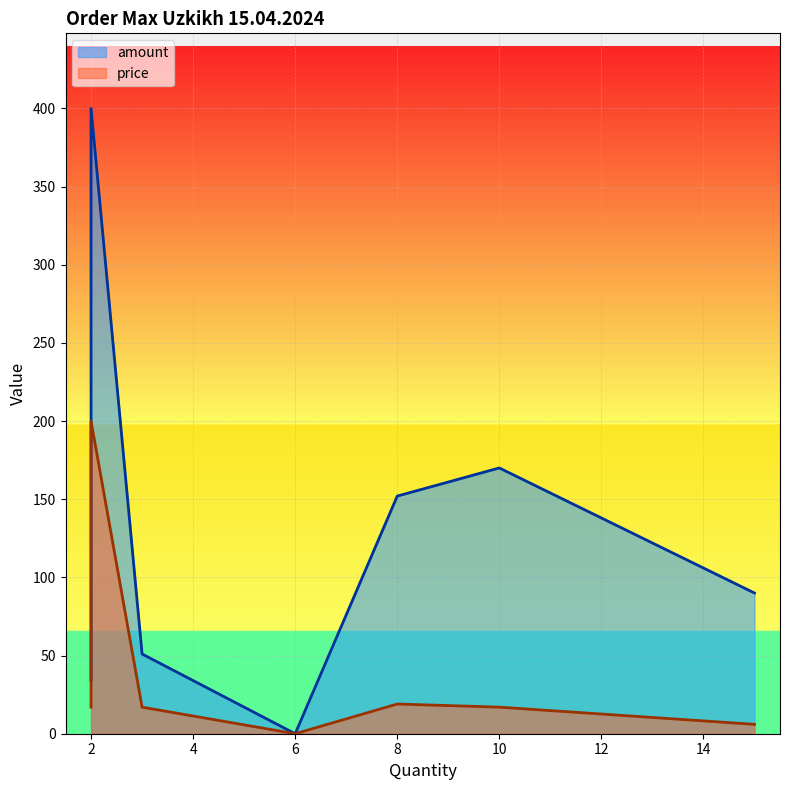

Reading left to right, list all the values displayed in this chart.

amount: C ink=51	M ink=51	Y ink=51	K ink=34	White ink=170	Hot melt glue=90	Pet Film 30cm*100m=152	Print head XP600=400	Filters Air Purifier=0
price: C ink=17	M ink=17	Y ink=17	K ink=17	White ink=17	Hot melt glue=6	Pet Film 30cm*100m=19	Print head XP600=200	Filters Air Purifier=0